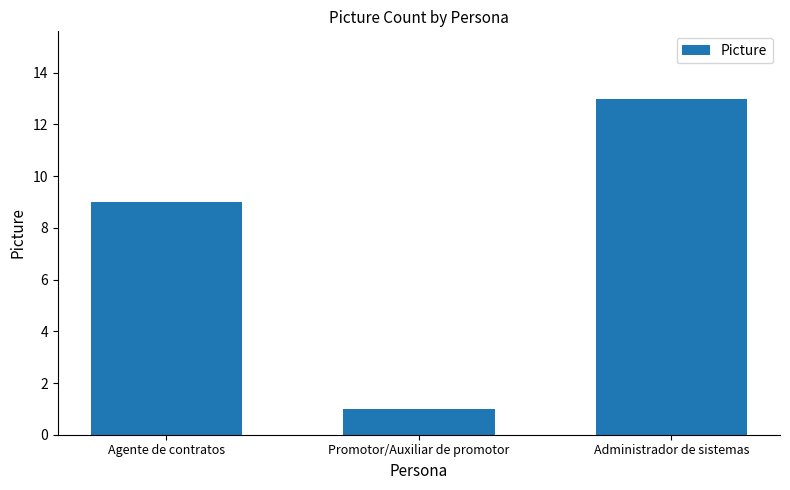

True or false: the data shows 2 at Agente de contratos.

False